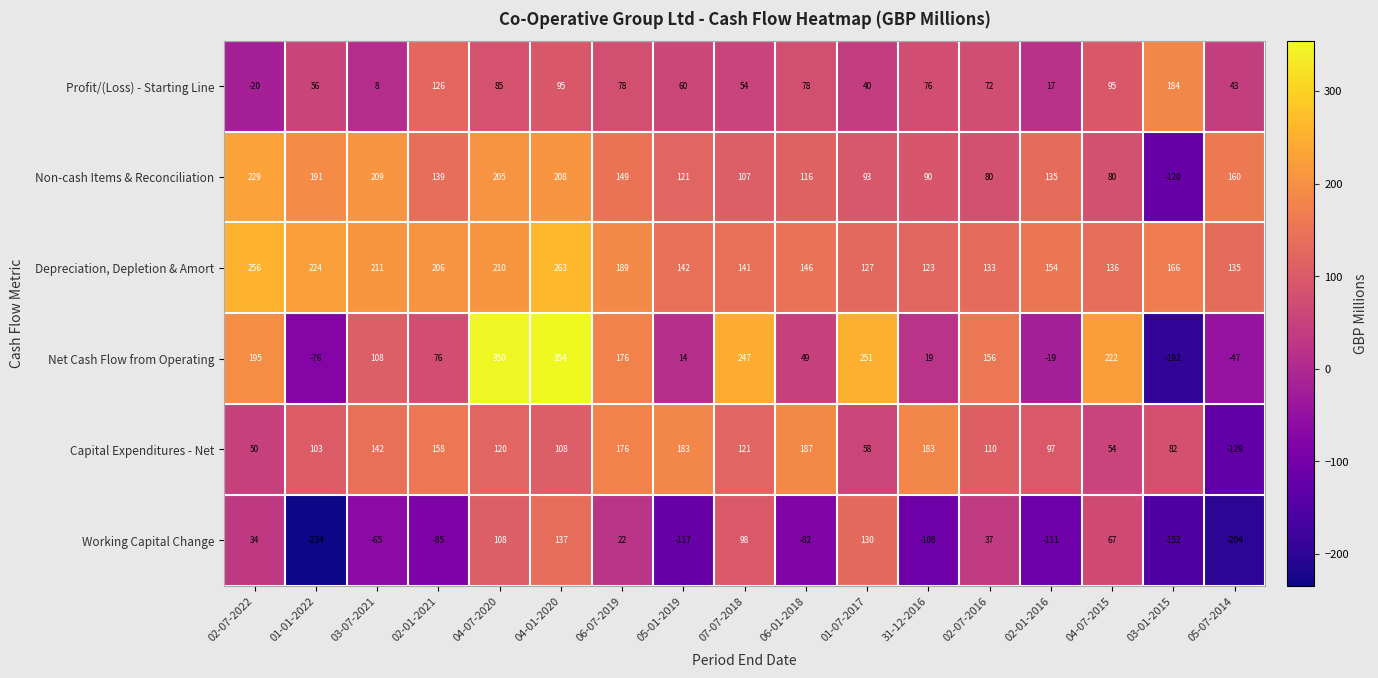

The value of Depreciation, Depletion & Amort at 06-07-2019 is 189. True or false?

True